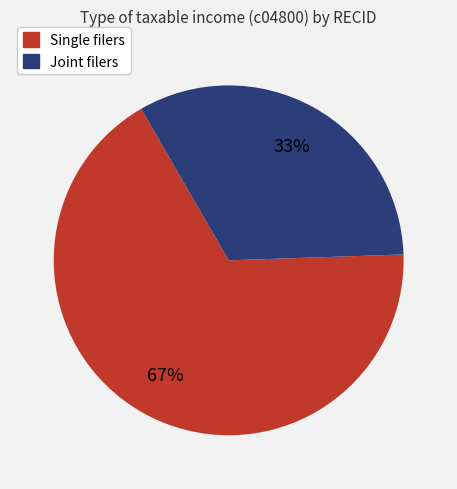

Is there any slice that represents more than half of the pie?

Yes